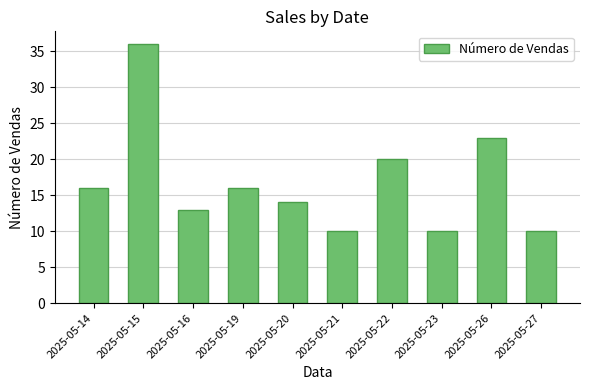

Approximately how many times larger is the value at 2025-05-20 compared to 2025-05-19?

0.9